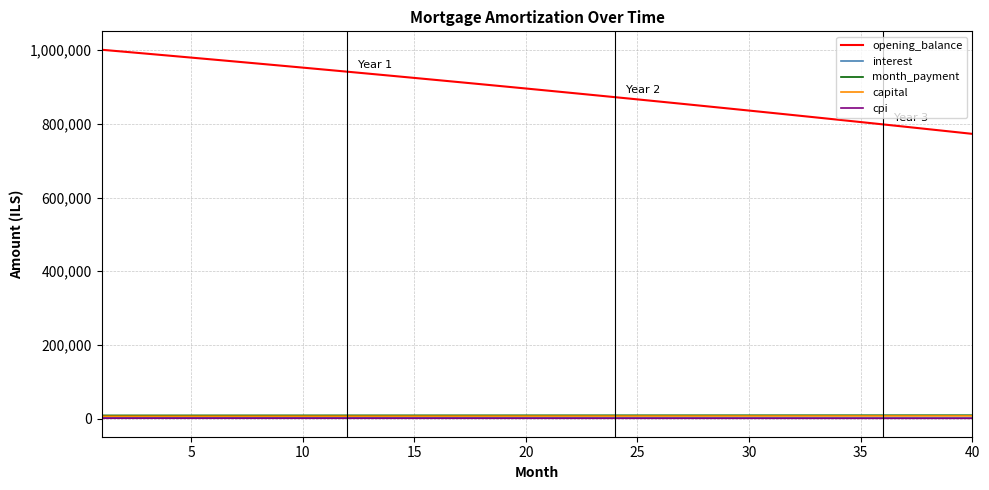

Does the chart have visible grid lines?

Yes